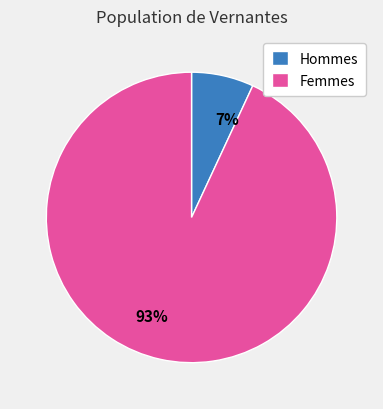

Is the sum of 93% and 7% greater than half?

Yes